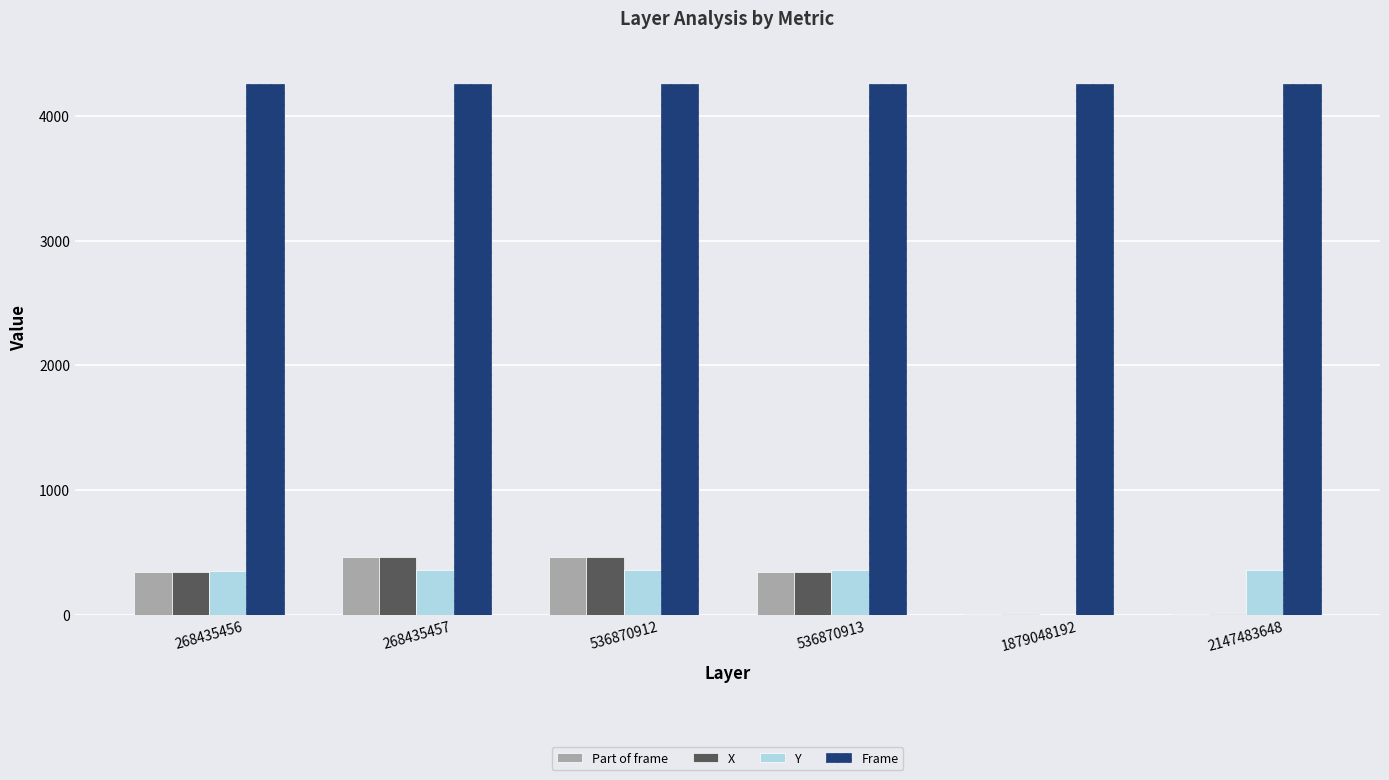

What is the difference between the Part of frame values at 268435456 and 536870912?

114